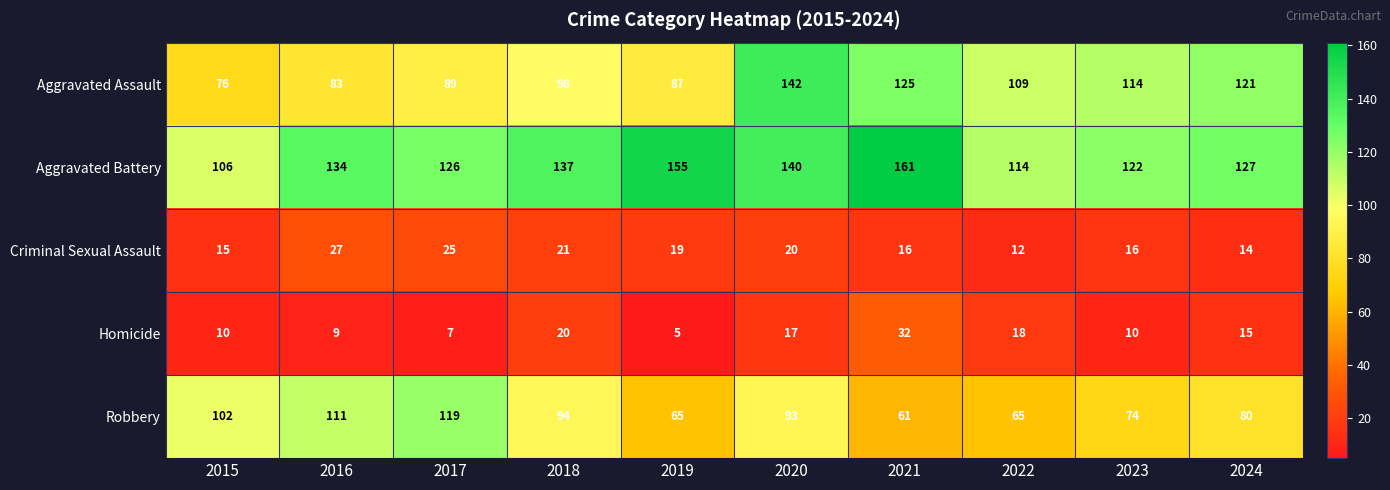

True or false: Aggravated Battery has a value of 127 at 2024.

True